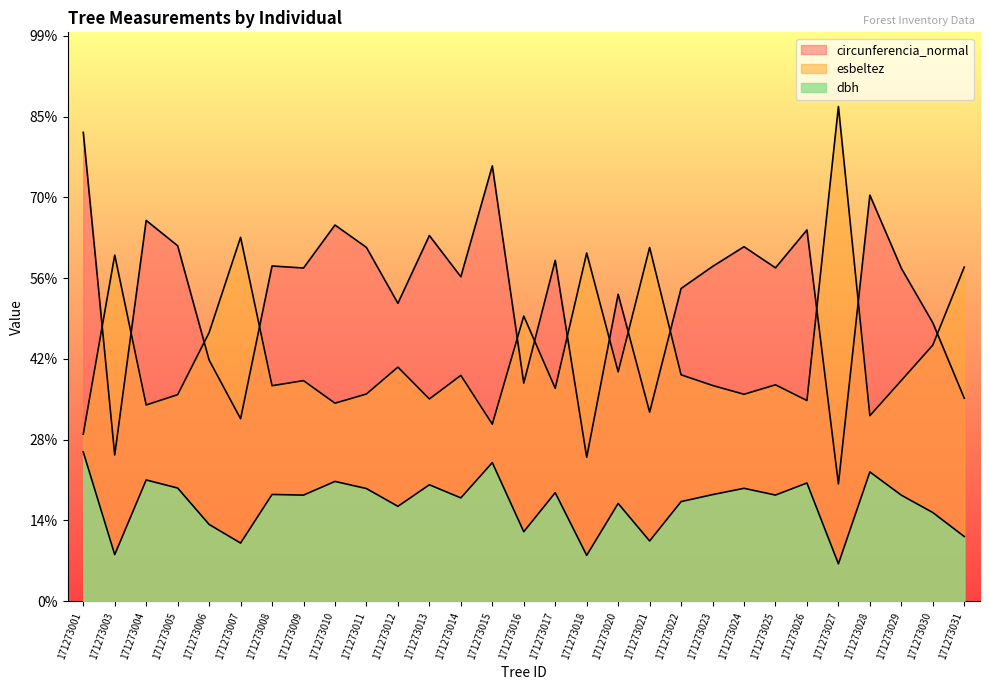

What is the difference between the highest and lowest values at 171273021?

72.7